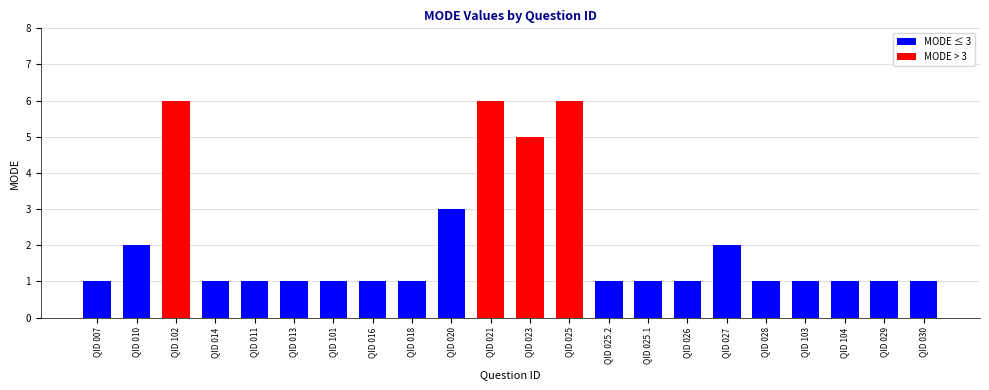

The chart shows a value of 1 at QID 020. True or false?

False